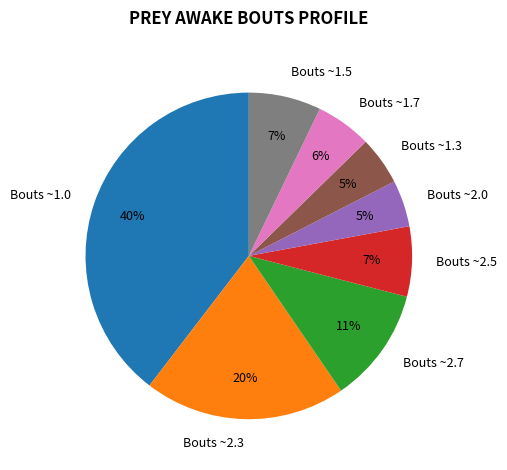

To the nearest percent, what percentage of the pie is Bouts ~2.3?

20%